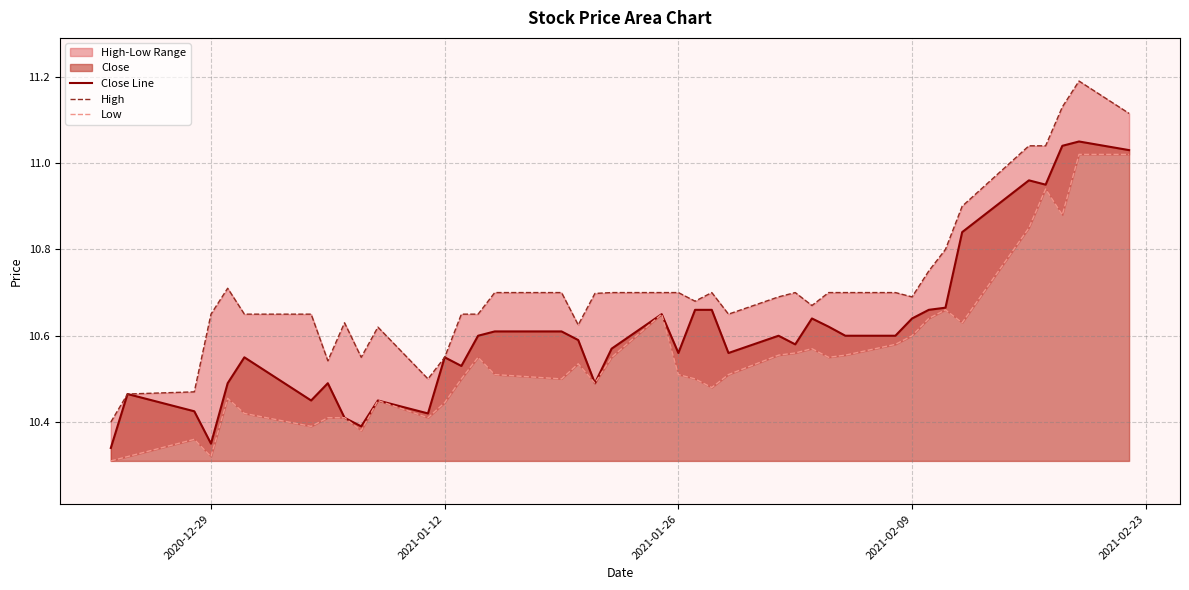

What is the difference between the maximum and minimum values in the Low series?

0.7